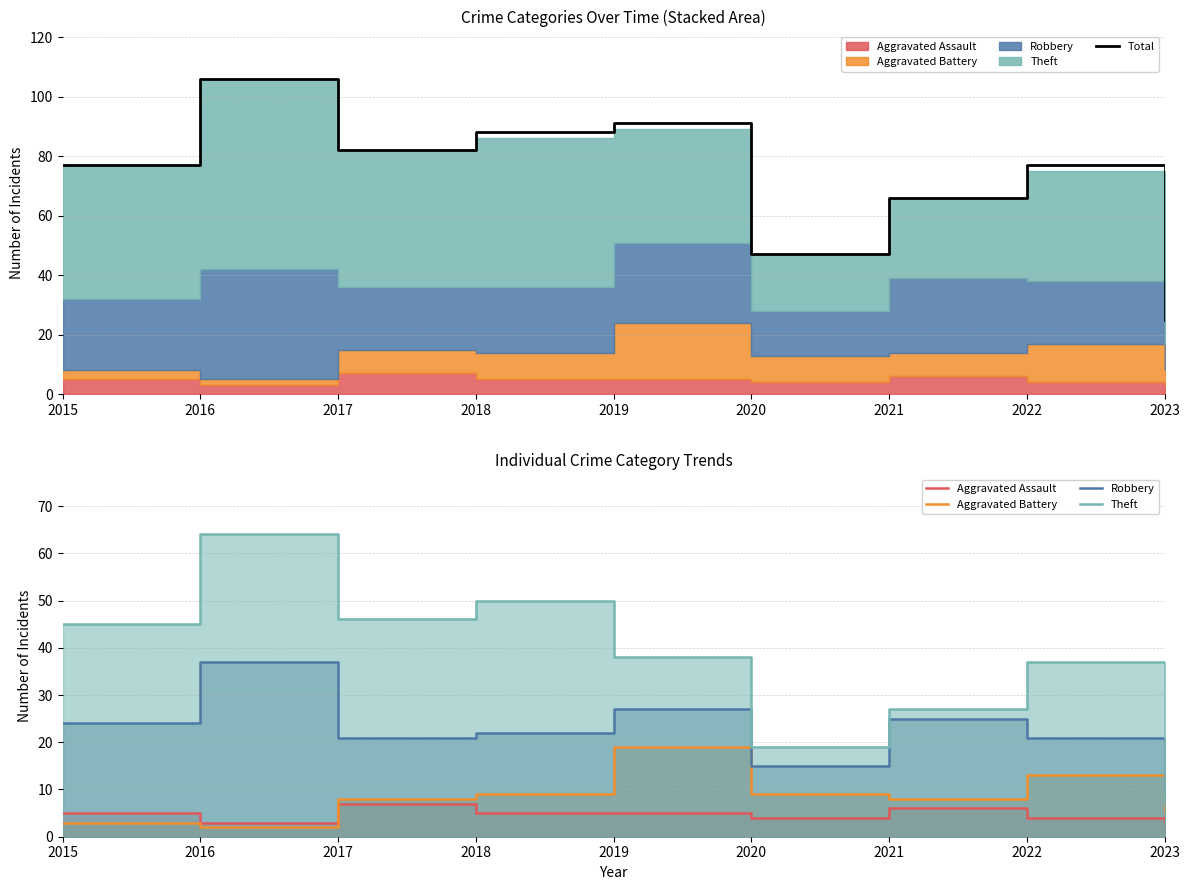

Where is Aggravated Battery nearest to the value 10?

2018